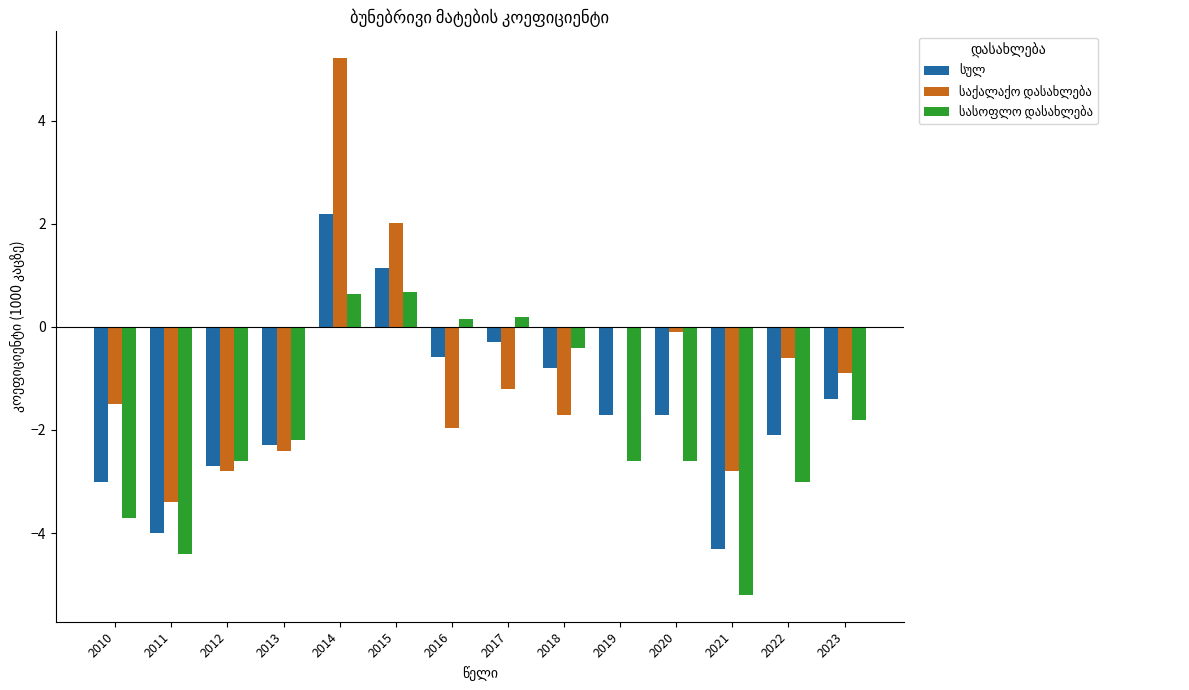

What is the total value across all series at 2021?

-12.3